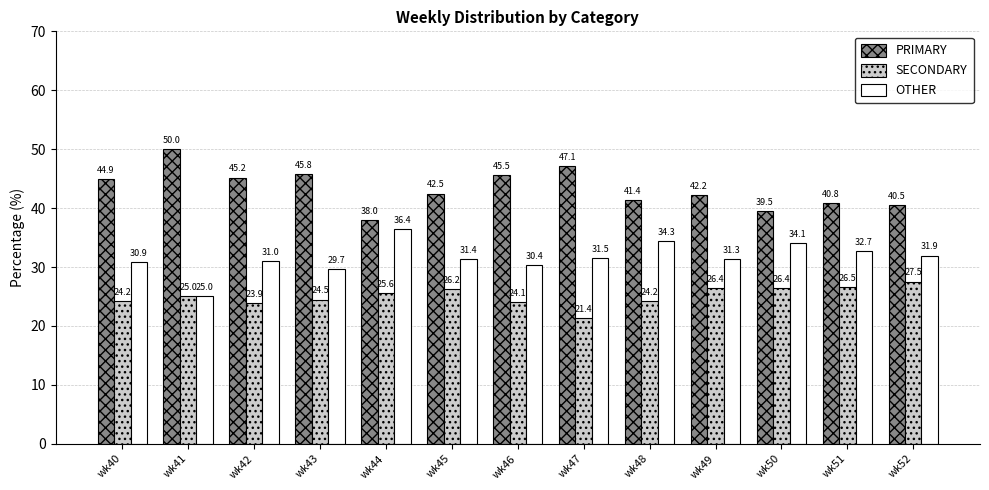

What is the minimum value for OTHER?

25.0